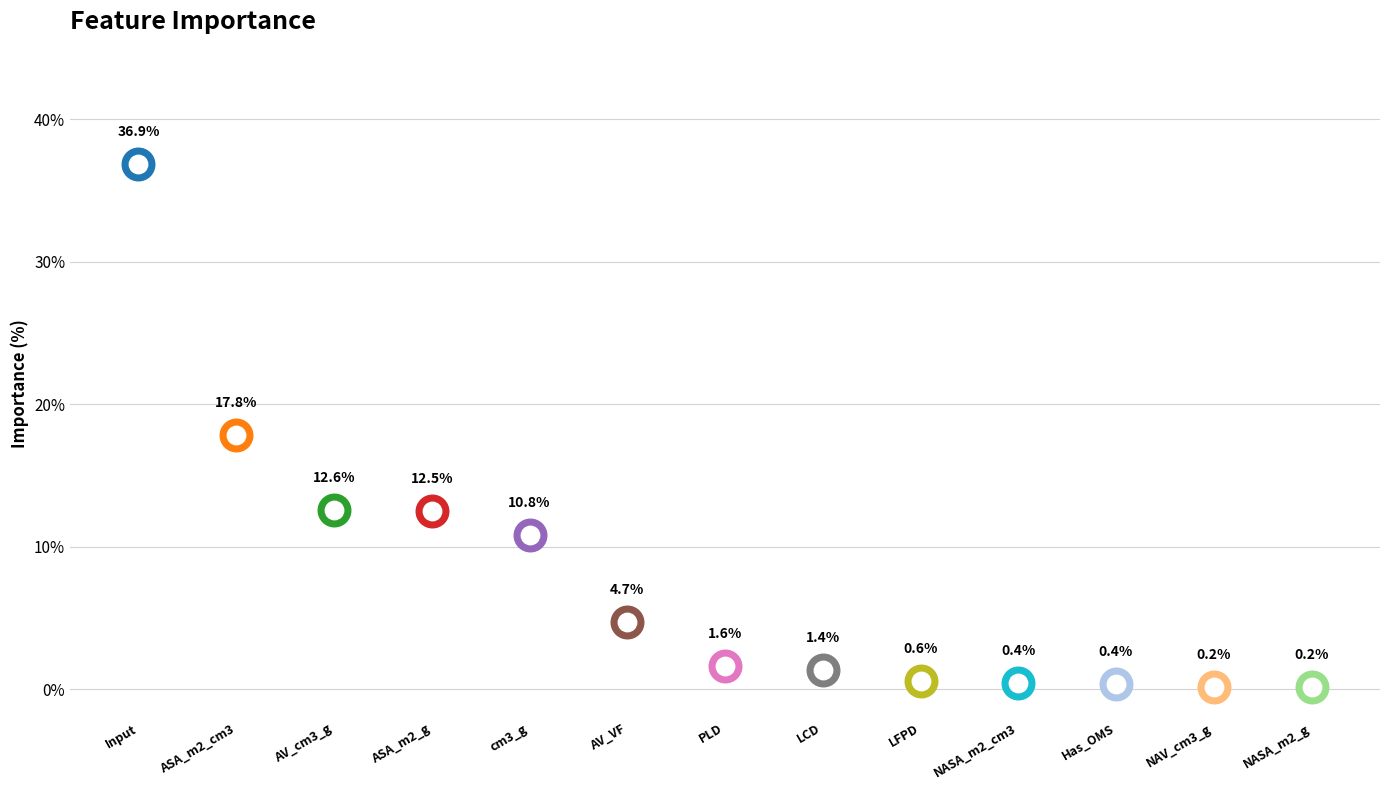

What is the change in value from Input to AV_cm3_g?

-24.3